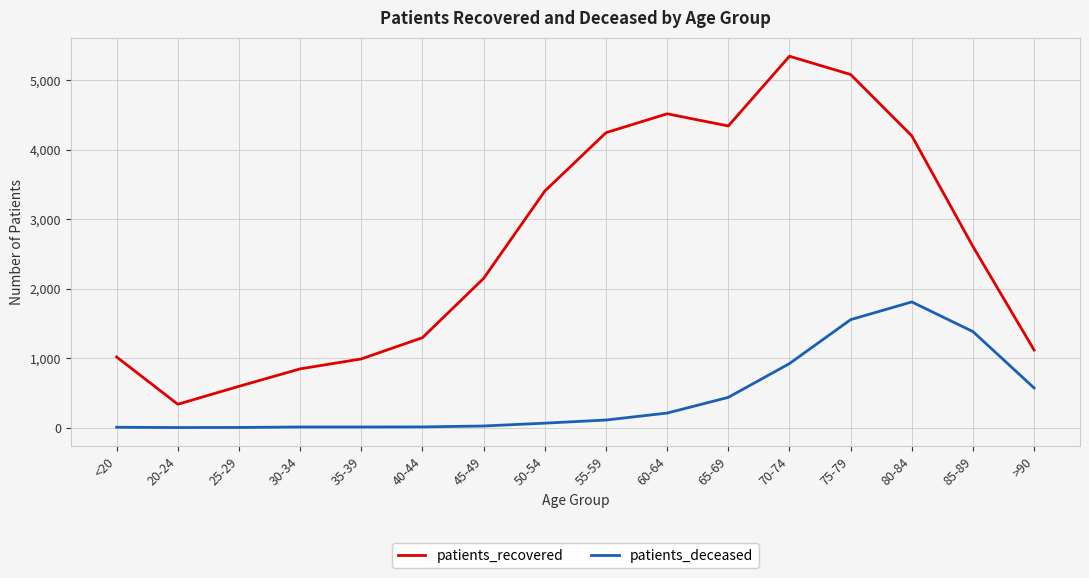

What is the difference between the highest and lowest values at 65-69?

3905